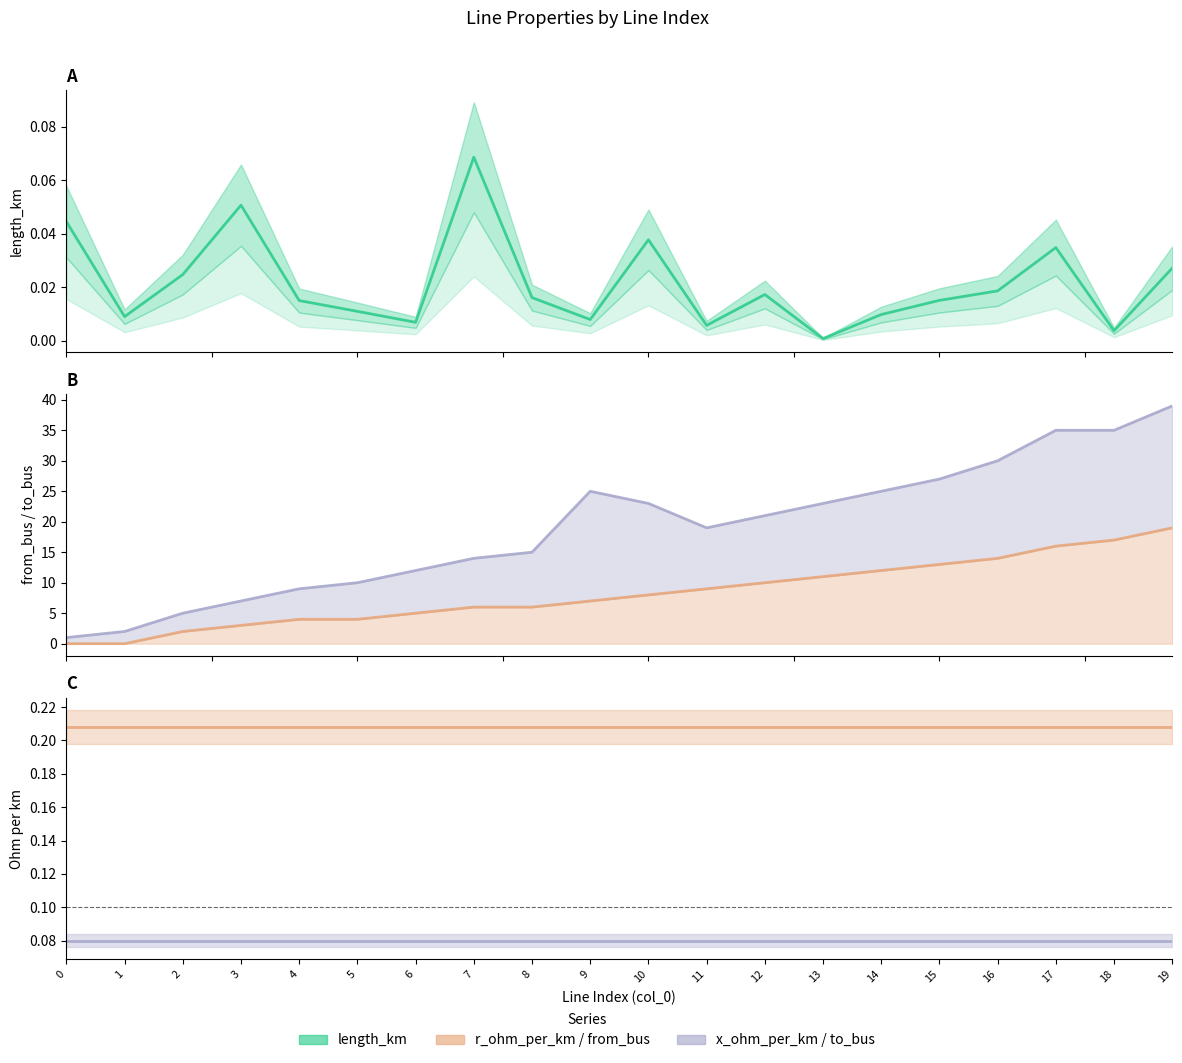

Is the value of x_ohm_per_km at 18 greater than the value of from_bus at 2?

No